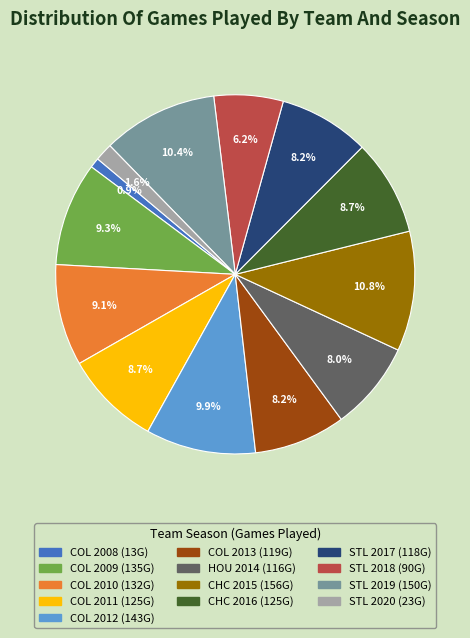

Between HOU 2014 and CHC 2015, which is larger?

CHC 2015